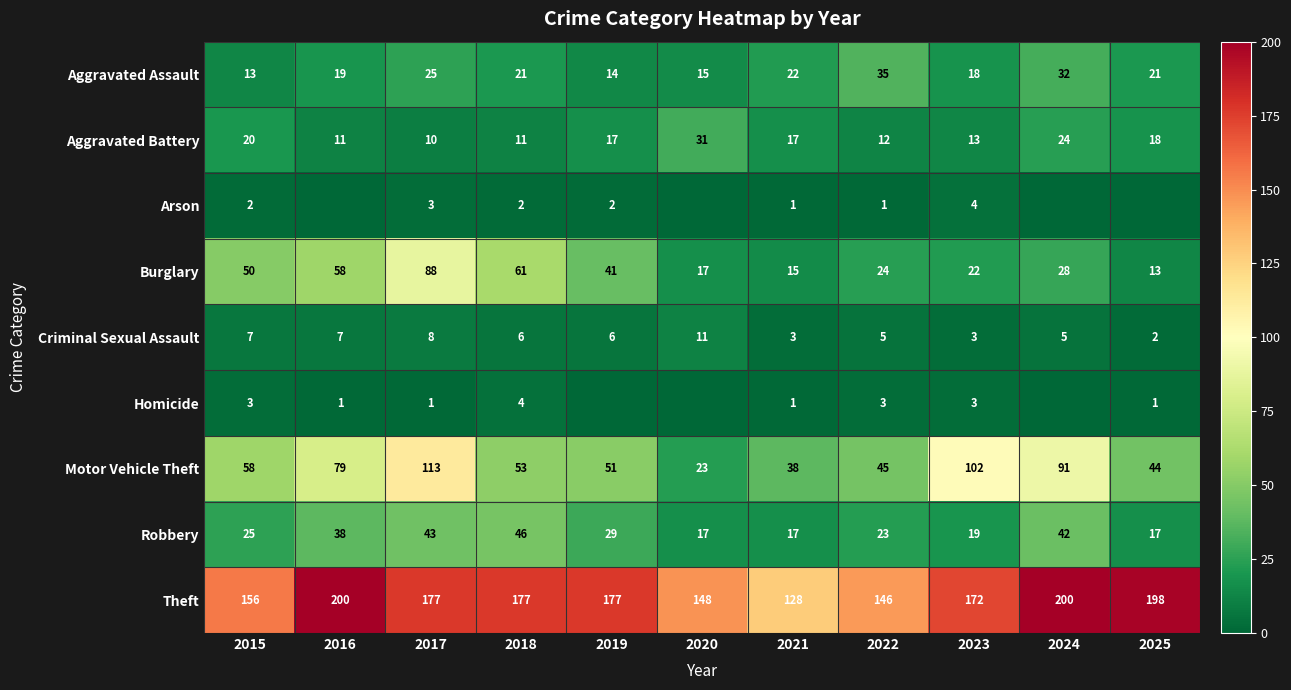

What is the difference between the highest and lowest values at 2023?

169